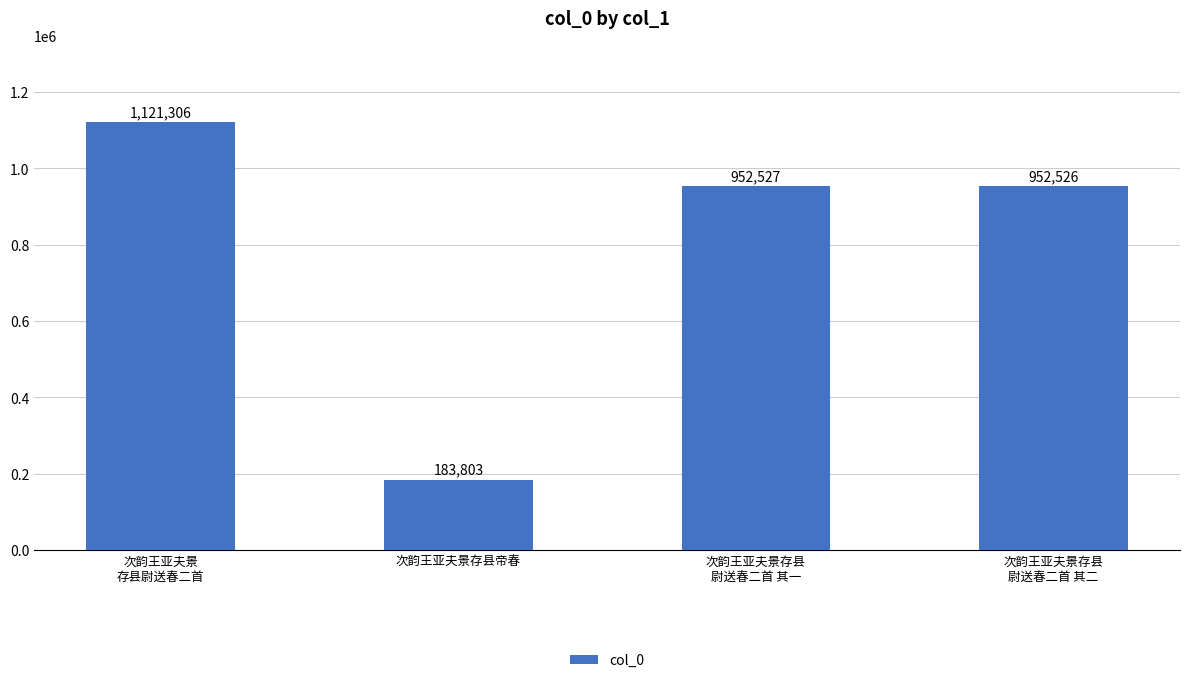

Reading left to right, extract all data points from this chart.

次韵王亚夫景
存县尉送春二首=1121306	次韵王亚夫景存县帝春=183803	次韵王亚夫景存县
尉送春二首 其一=952527	次韵王亚夫景存县
尉送春二首 其二=952526